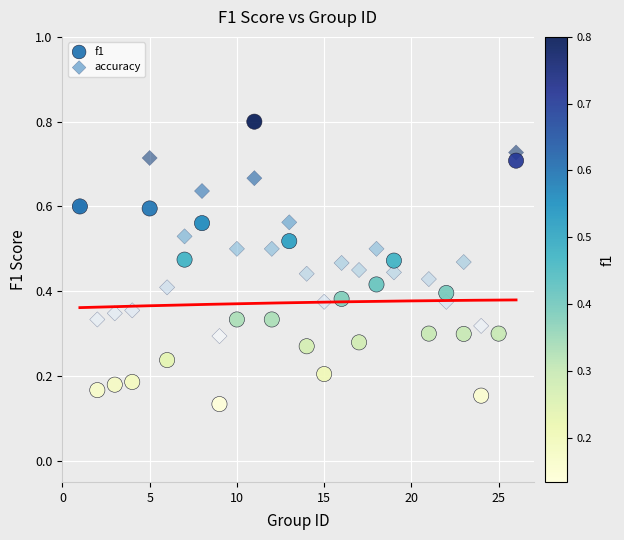

Which series reaches the maximum Y coordinate?

f1